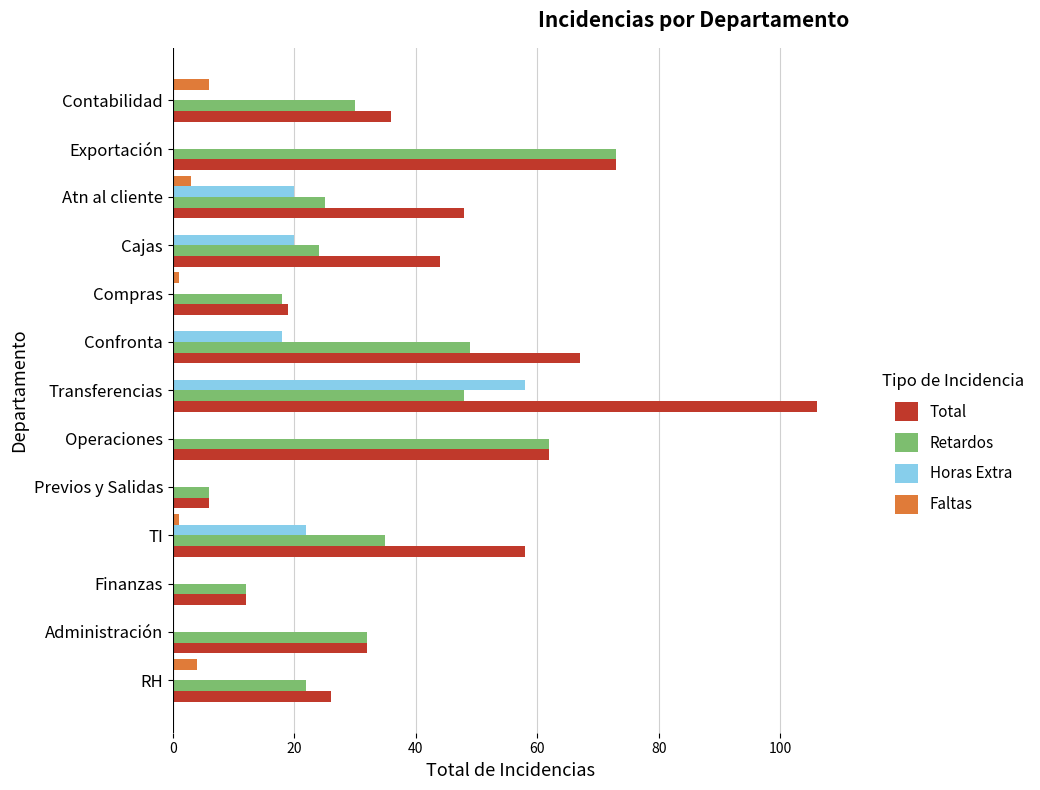

Is the value of Retardos at Finanzas greater than the value of Faltas at Operaciones?

Yes